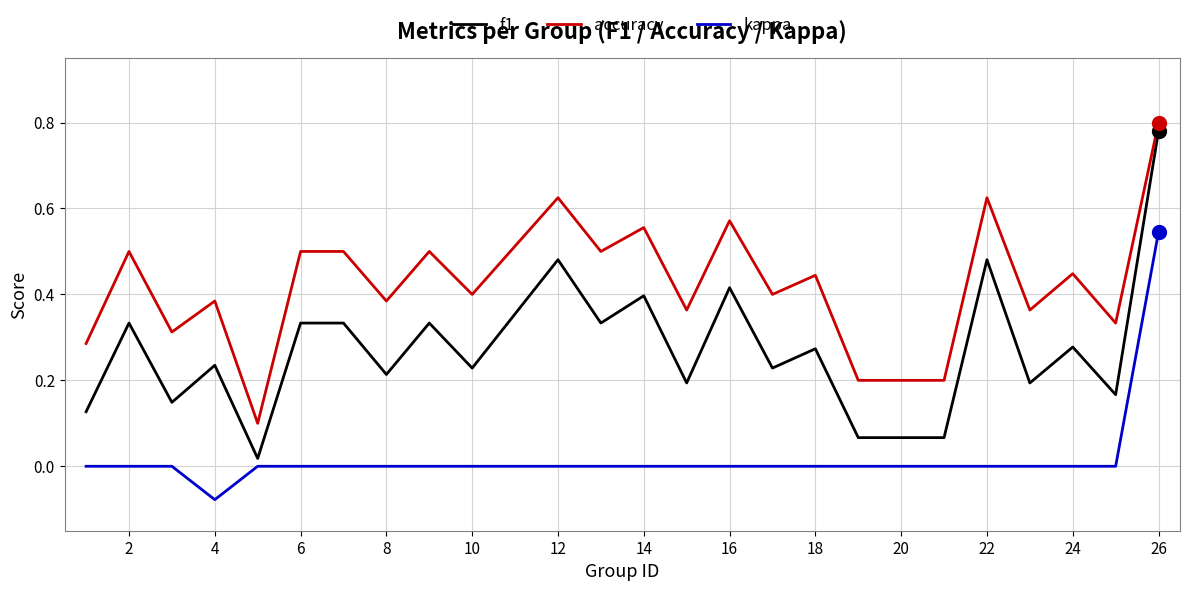

Which series has the widest spread of values?

f1